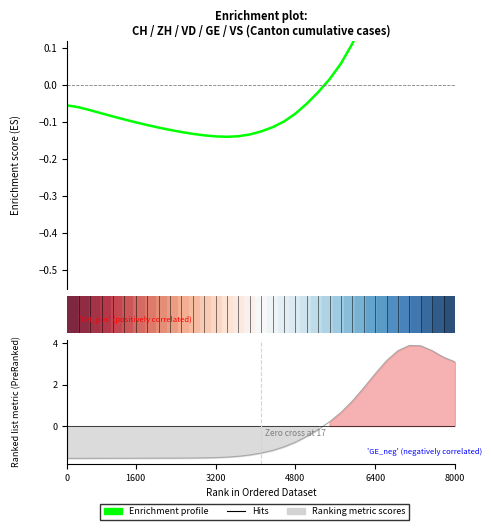

At how many categories does at least one series exceed 1?

10